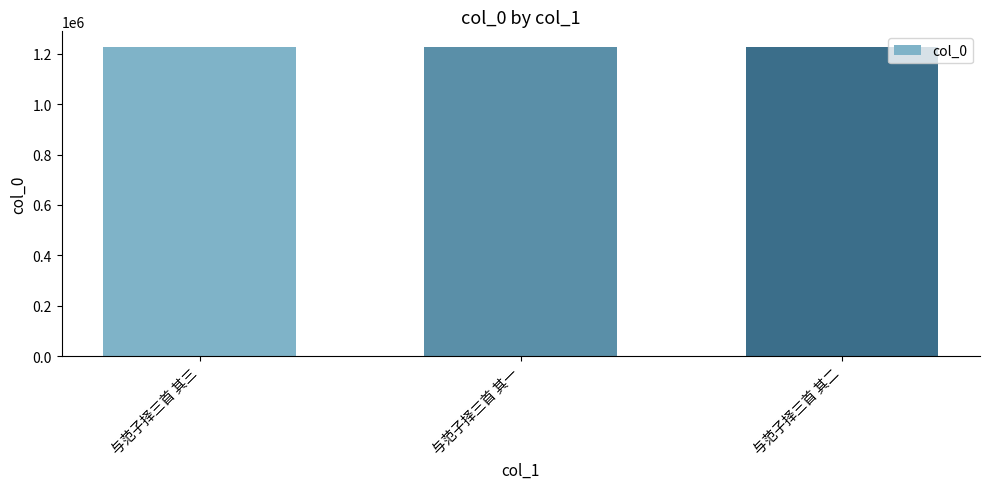

What is the label of the 2nd bar from the left?

与范子择三首 其一